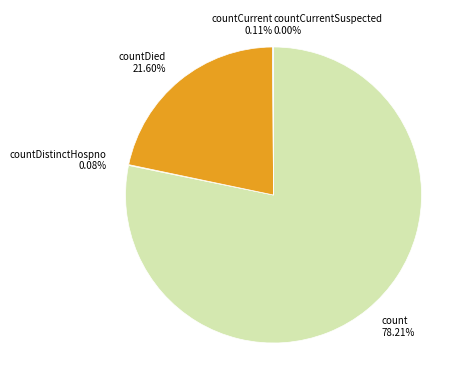

True or false: countDied accounts for 36% of the total.

False